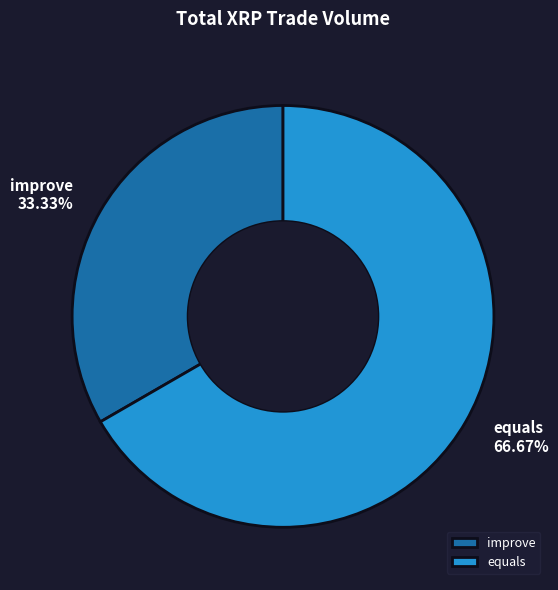

Between equals and improve, which is larger?

equals